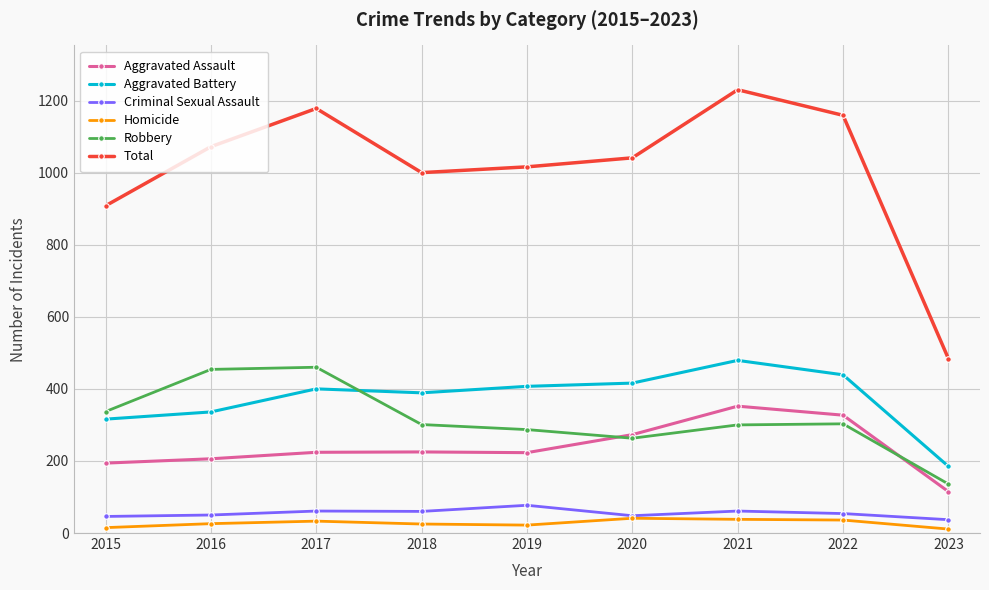

What is the smallest value displayed?

11